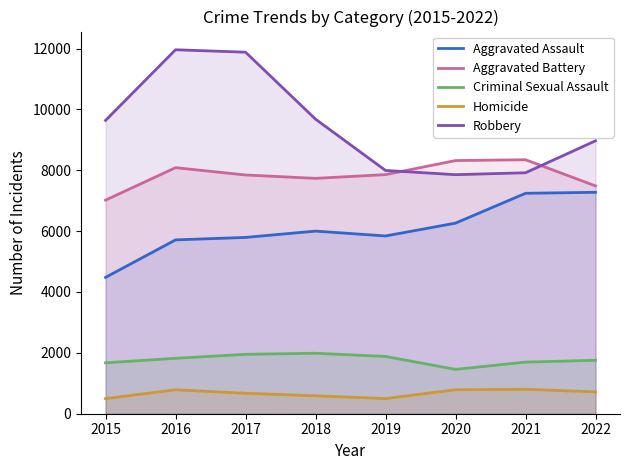

Reading left to right, transcribe all the data shown in this chart.

Aggravated Assault: 2015=4480	2016=5712	2017=5793	2018=6001	2019=5841	2020=6263	2021=7243	2022=7276
Aggravated Battery: 2015=7018	2016=8085	2017=7845	2018=7734	2019=7857	2020=8319	2021=8346	2022=7486
Criminal Sexual Assault: 2015=1673	2016=1821	2017=1952	2018=1987	2019=1882	2020=1457	2021=1696	2022=1756
Homicide: 2015=496	2016=786	2017=672	2018=589	2019=498	2020=787	2021=804	2022=717
Robbery: 2015=9638	2016=11960	2017=11880	2018=9680	2019=7994	2020=7855	2021=7918	2022=8968